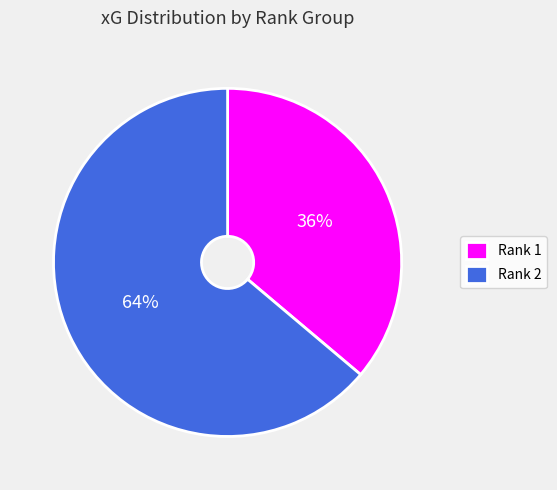

To the nearest percent, what is the average slice percentage?

50%